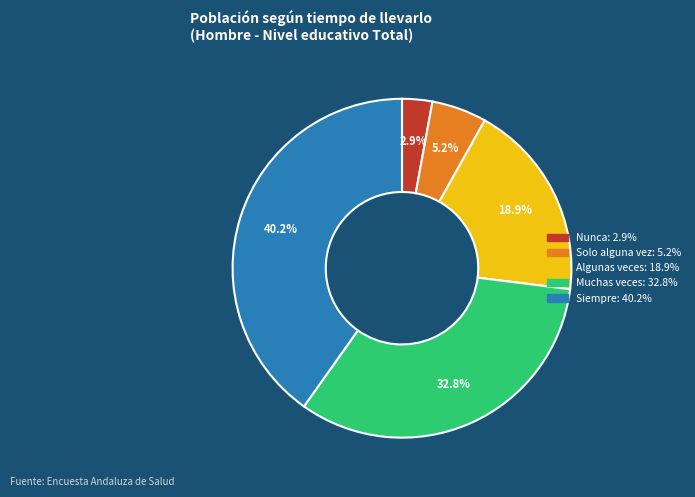

Rank the categories by value from lowest to highest.

Nunca, Solo alguna vez, Algunas veces, Muchas veces, Siempre